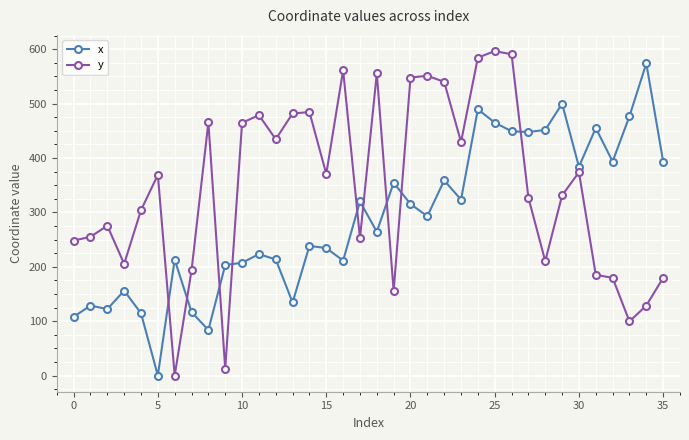

What is the average value of the y series?

345.1